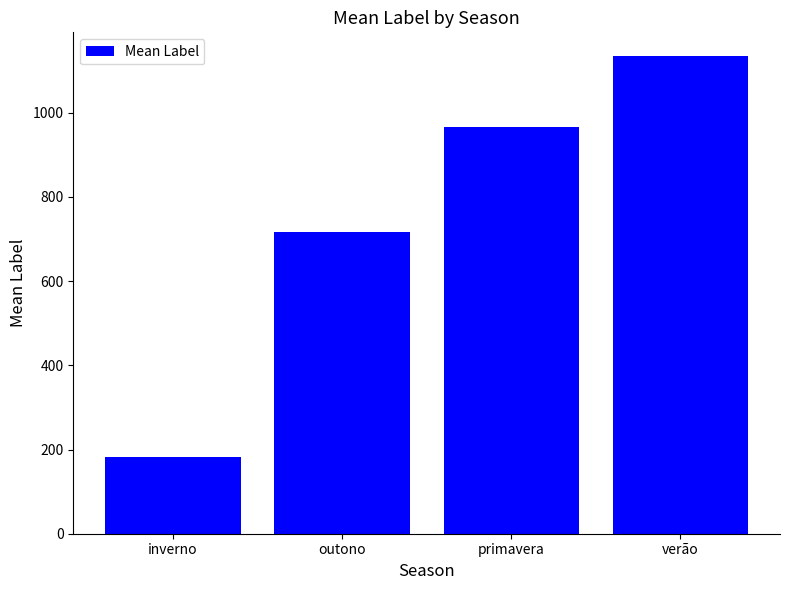

What is the value of the 2nd bar from the left?

716.4